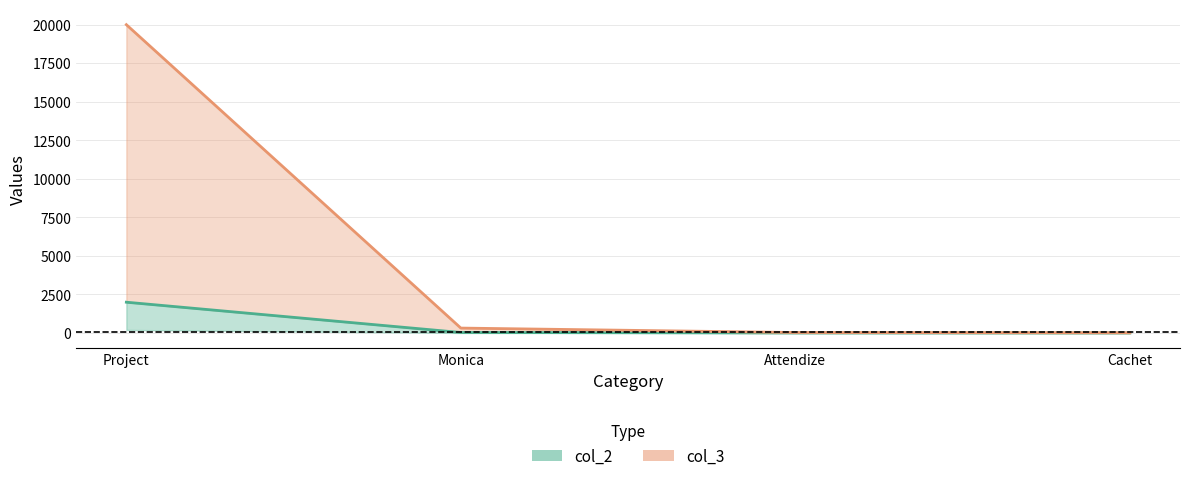

Which label corresponds to the smallest value in the chart?

Cachet